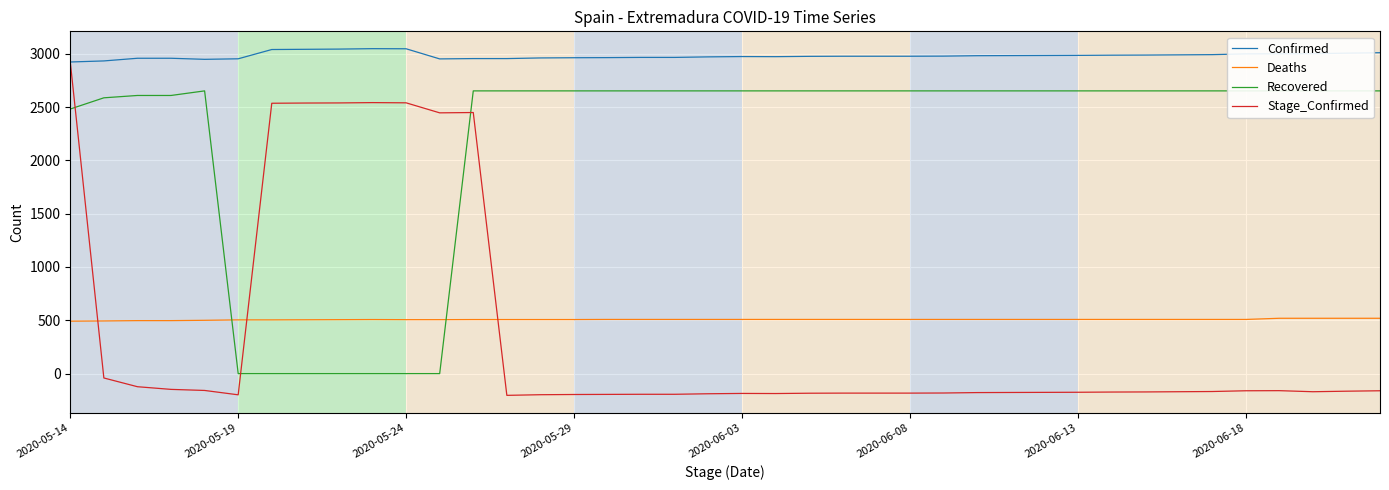

Is it true that Confirmed equals 4274 at 13?

False